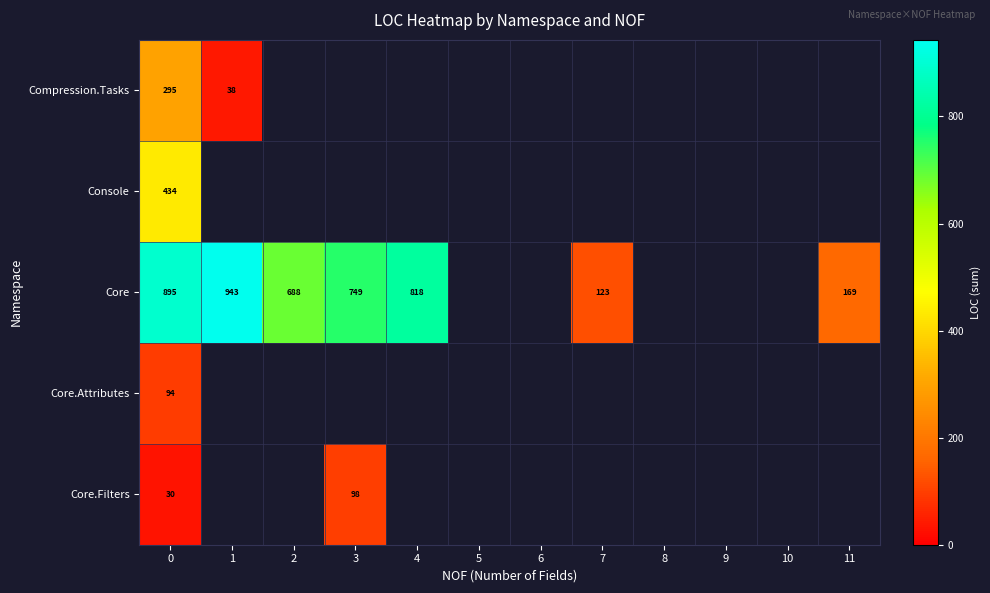

At 0, list the series in order from smallest to largest.

Core.Filters, Core.Attributes, Compression.Tasks, Console, Core